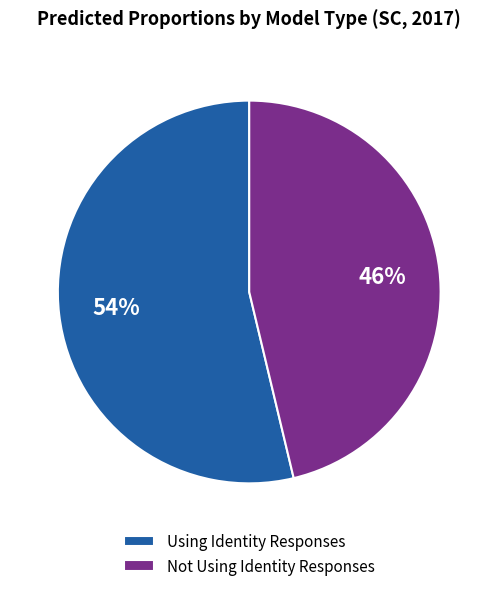

How many segments does this pie chart have?

2